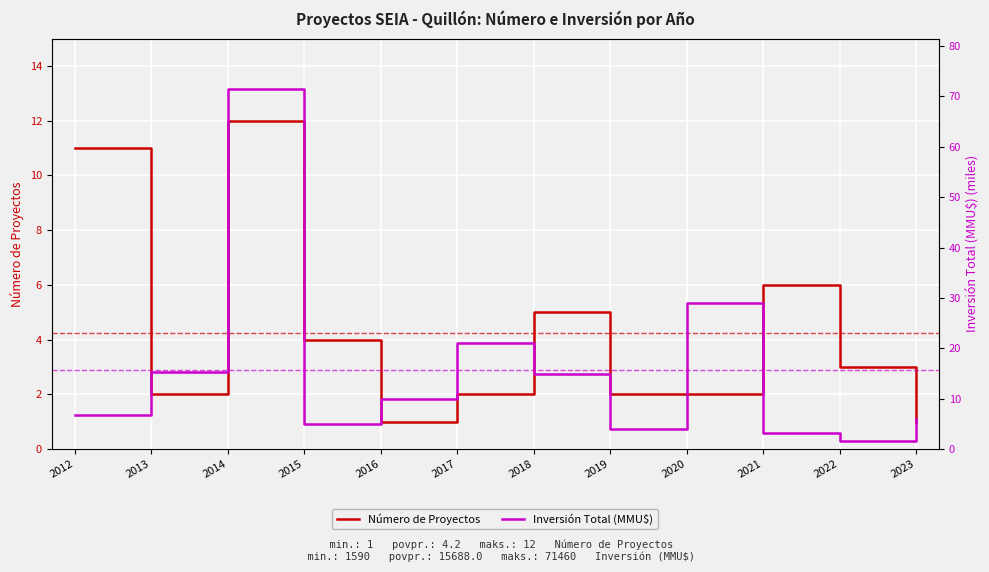

At which category does Número de Proyectos reach its first local peak?

2014